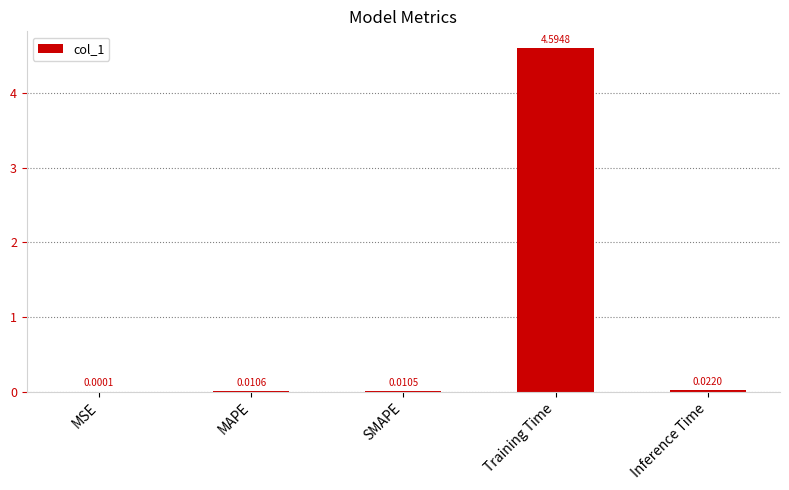

Which label corresponds to the largest value in the chart?

Training Time